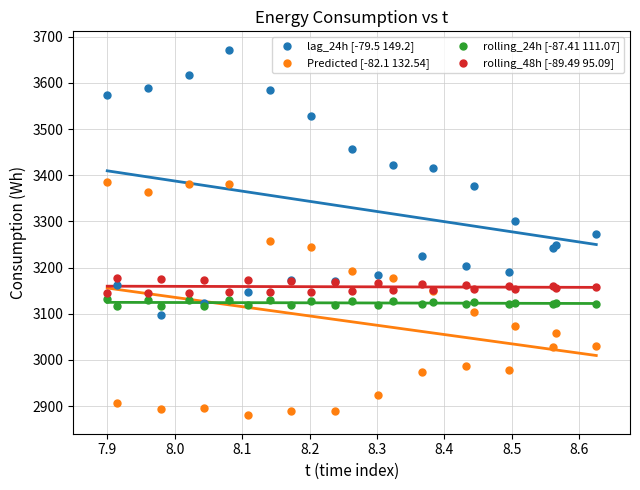

What are all the series names shown in the legend?

lag_24h [-79.5 149.2], Predicted [-82.1 132.54], rolling_24h [-87.41 111.07], rolling_48h [-89.49 95.09]